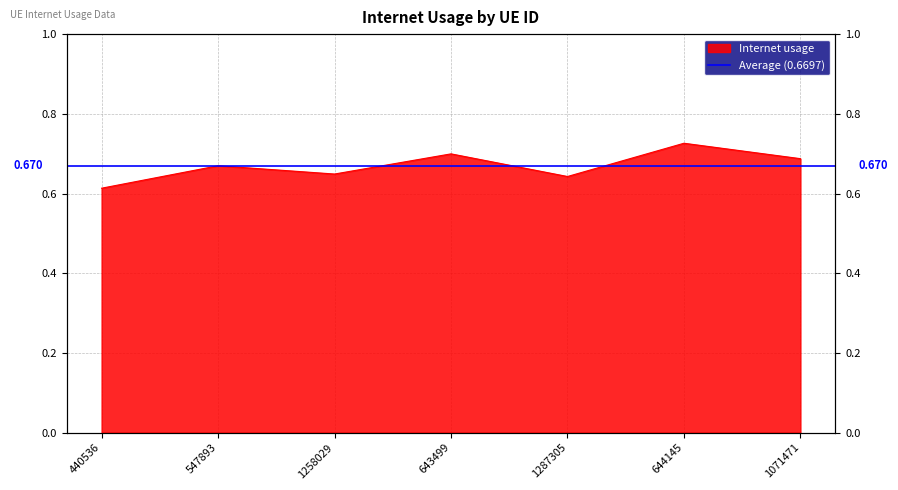

The chart shows a value of 0.7 at 547893. True or false?

True